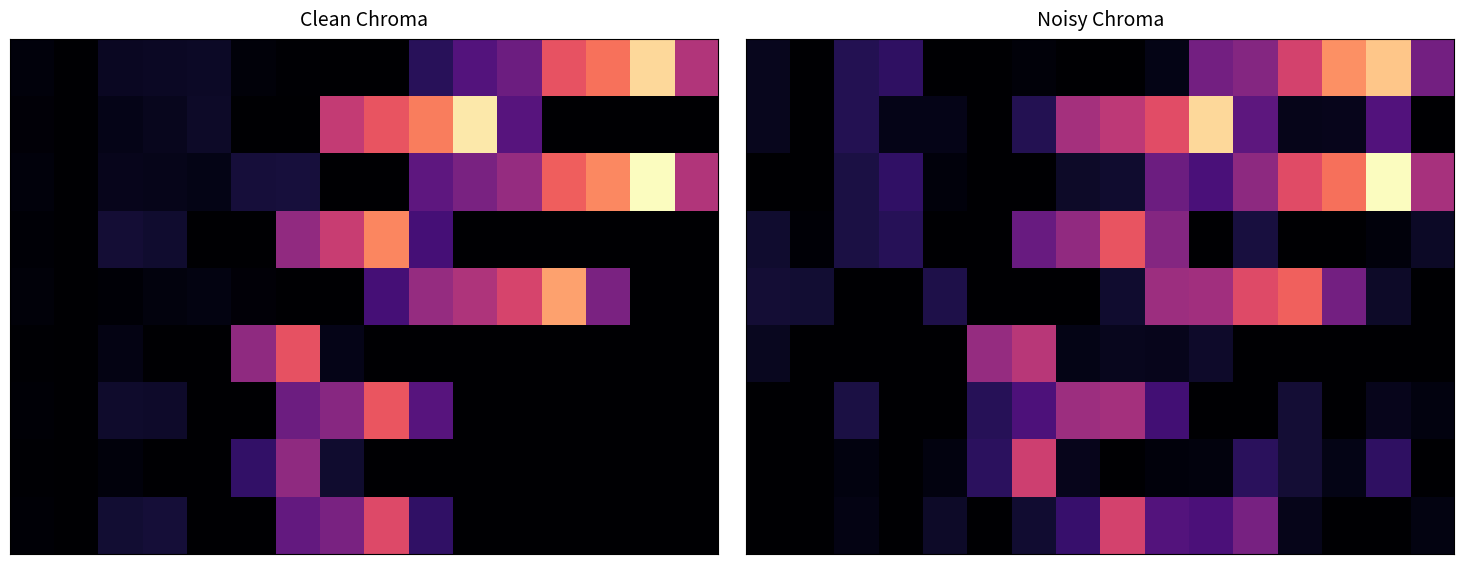

What is the total value across all series at 6?

469.2